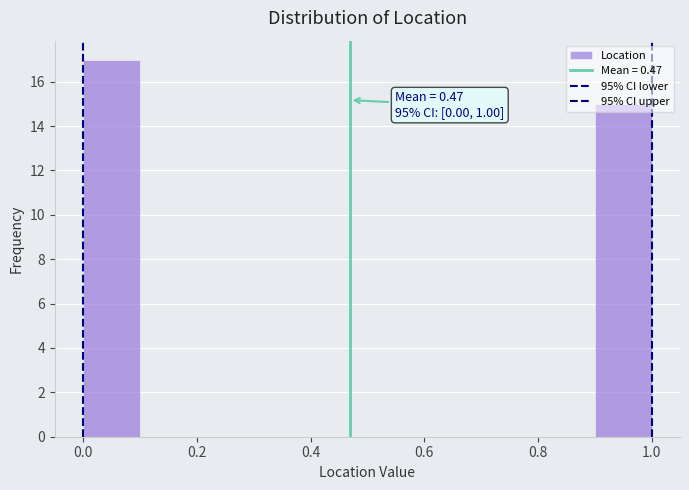

Which range on the x-axis has the tallest bar?

0.0 to 0.1